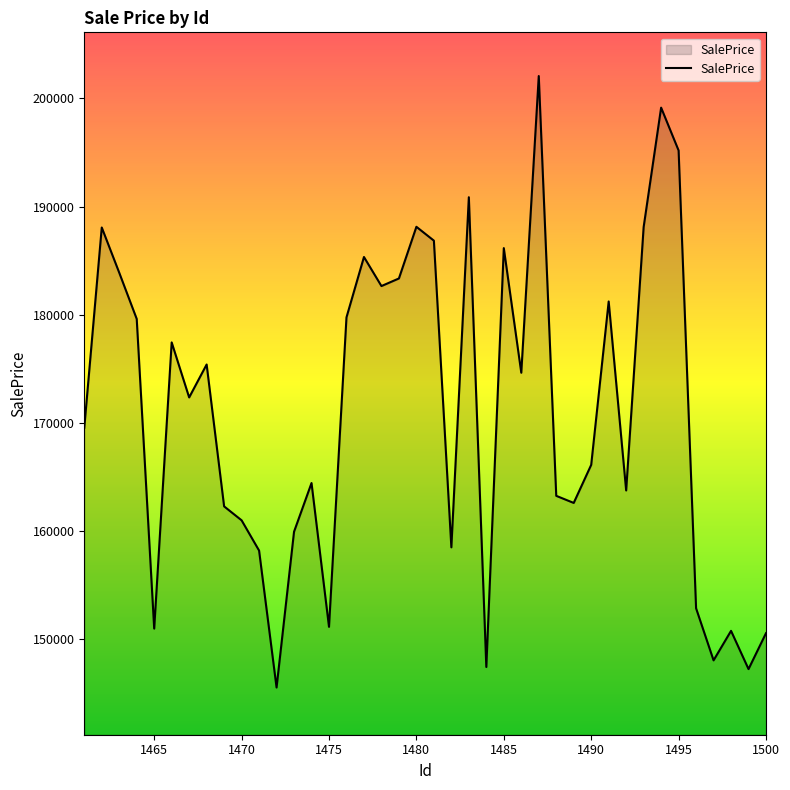

What is the minimum value shown in the chart?

145526.5